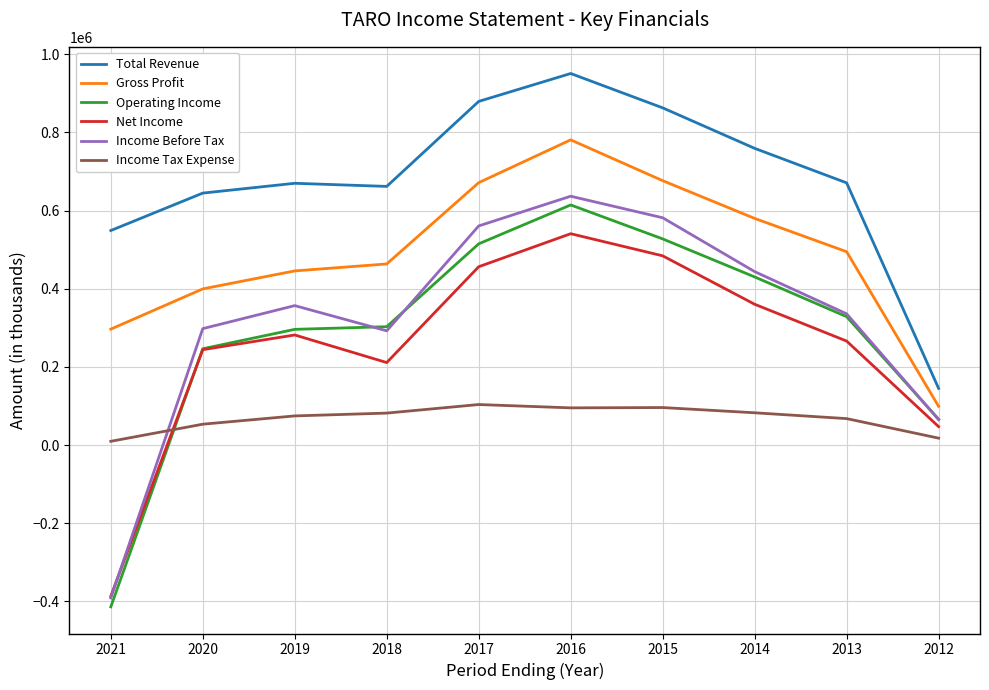

Is the value of Income Tax Expense at 2014 greater than the value of Gross Profit at 2016?

No